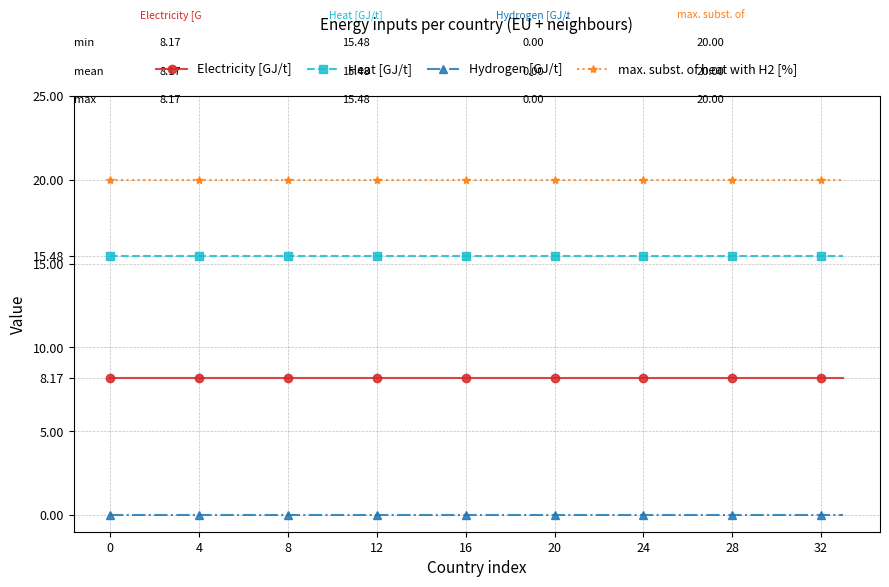

What is the greatest value displayed?

20.0